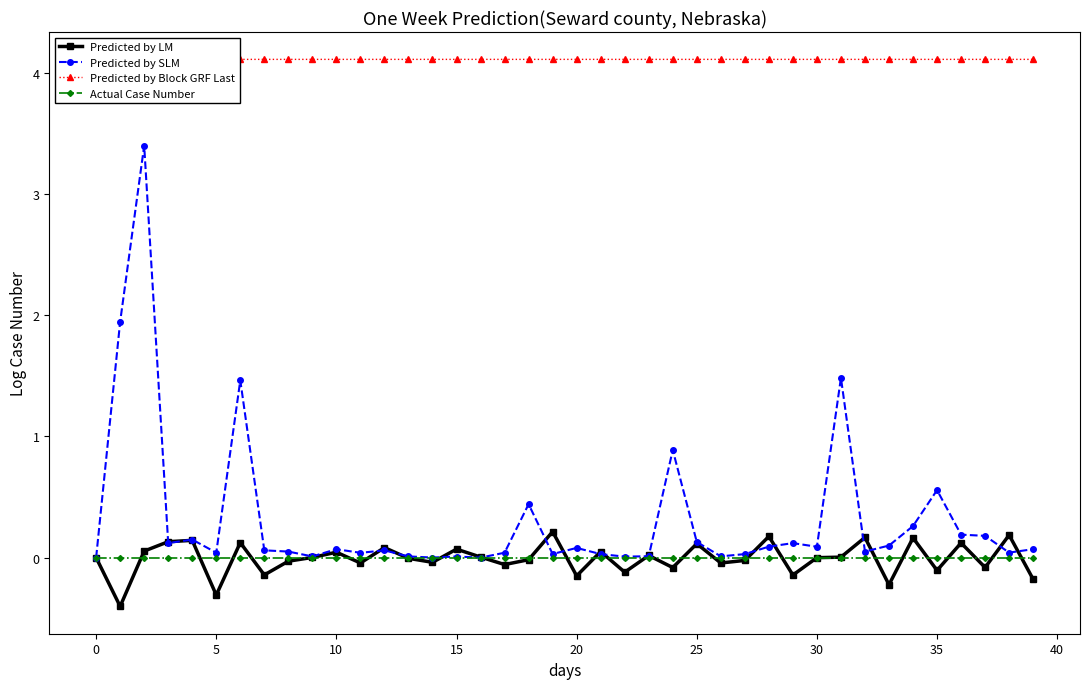

Between 23 and 20, which is larger?

23